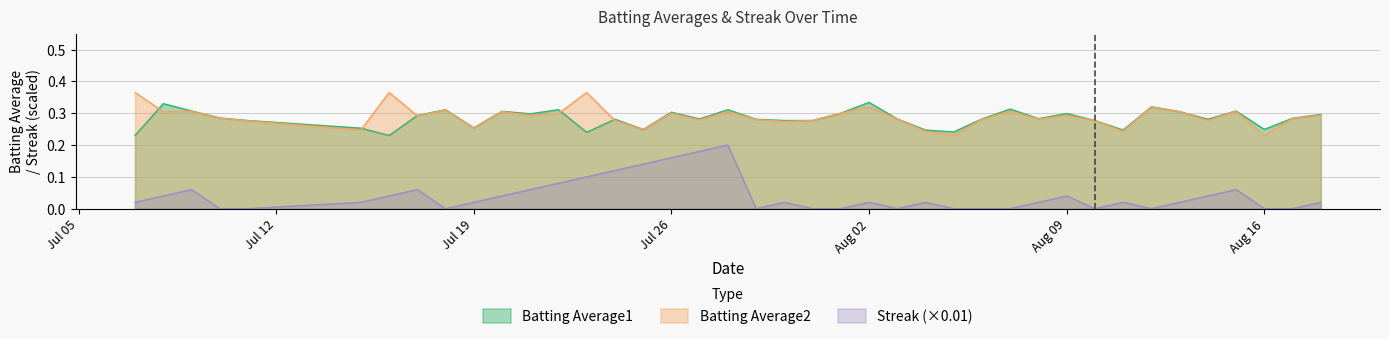

List the series in order of their peak value, highest first.

Batting Average2, Batting Average1, Streak (×0.01)